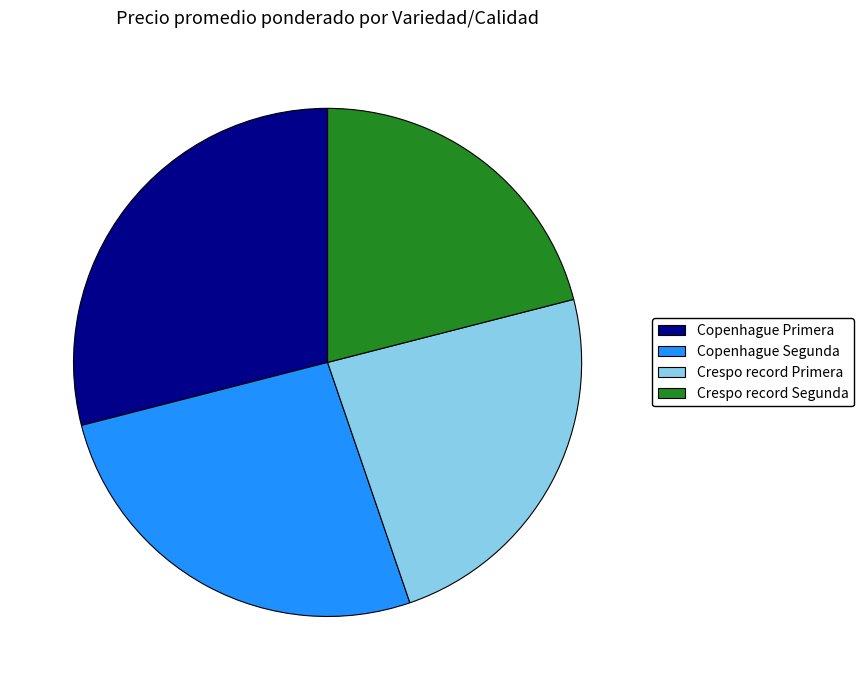

The Copenhague Segunda slice represents 35% of the pie. True or false?

False